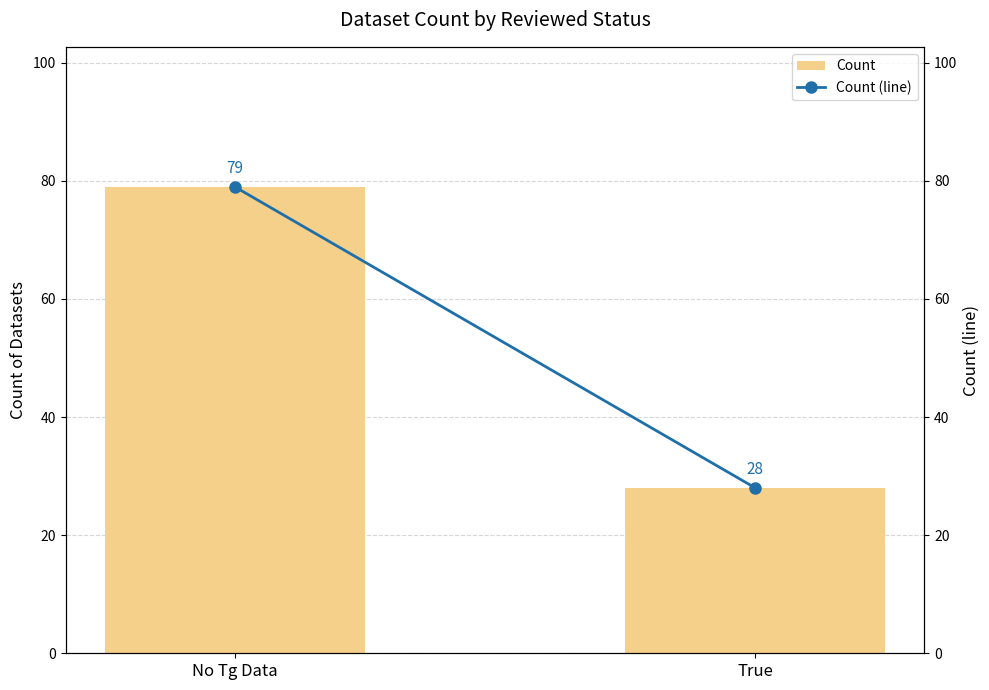

Which category has the lowest value in the Count (line) series?

True